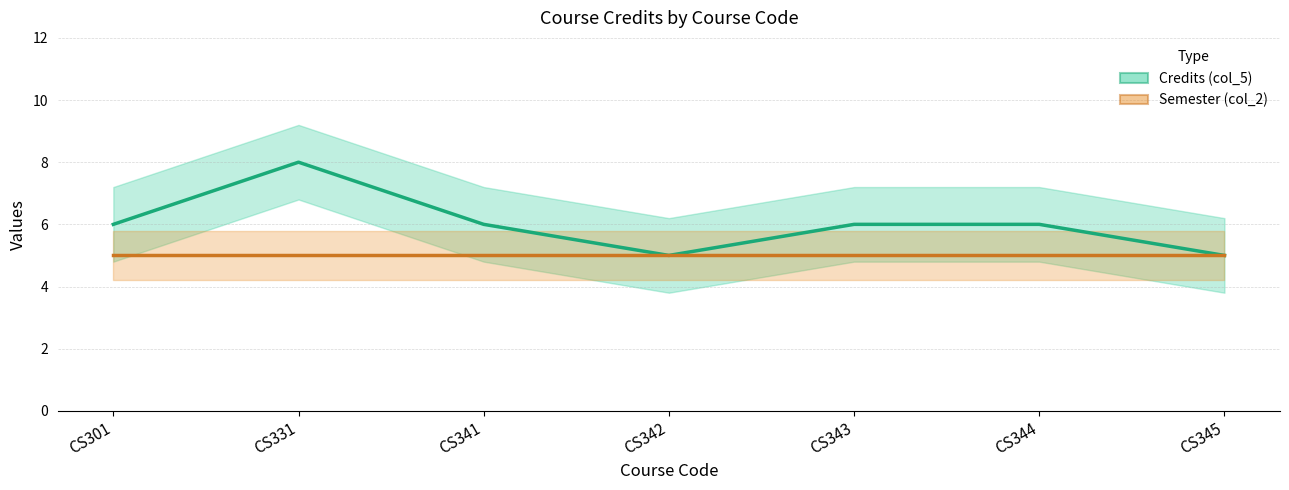

Which category has the lowest value across all series?

CS342